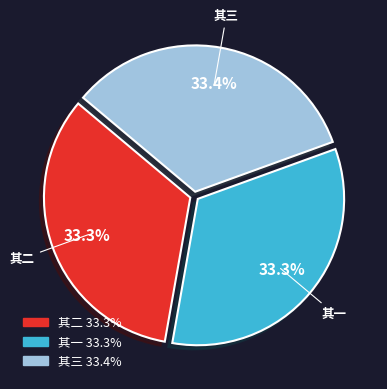

Does any single category account for the majority?

No